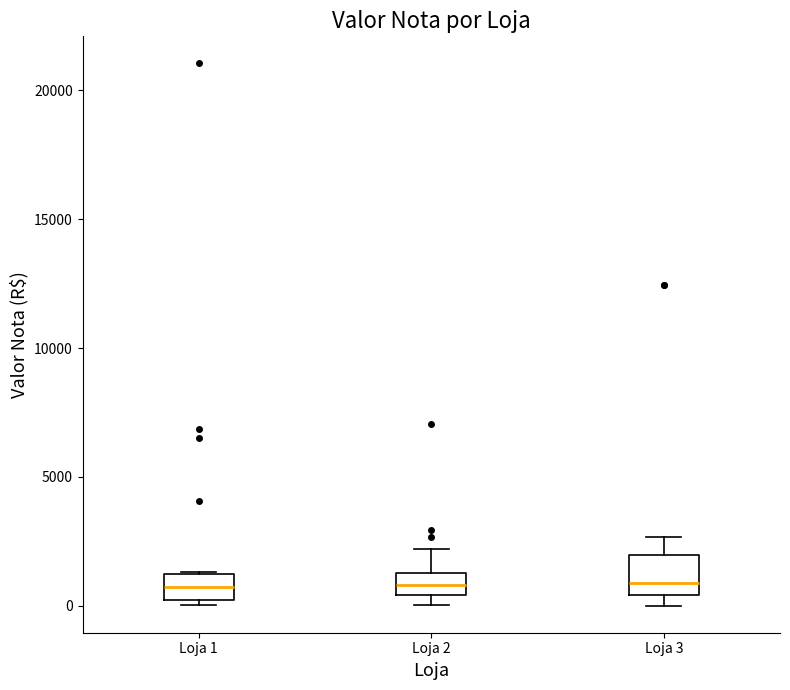

Comparing the boxes themselves (not the whiskers), which one is the tallest?

Loja 3